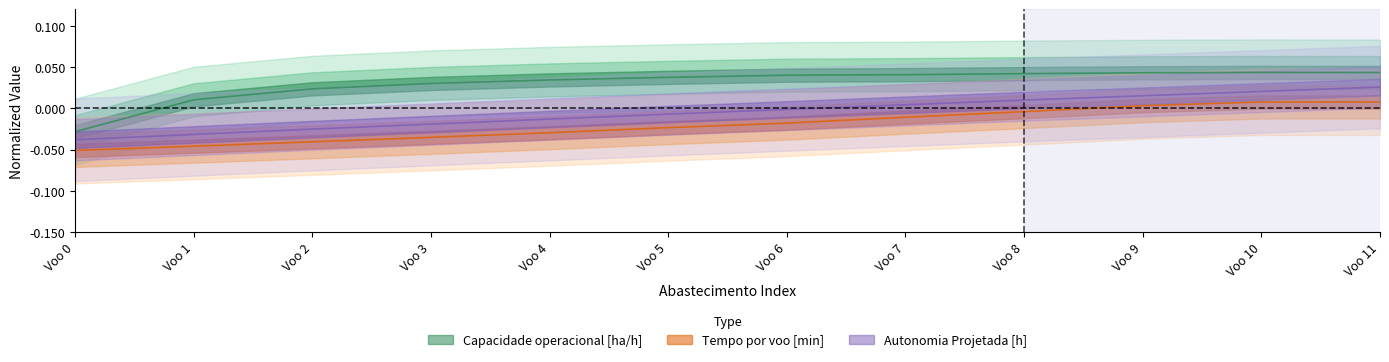

At which label does Tempo por voo [min] reach its peak?

Voo 11